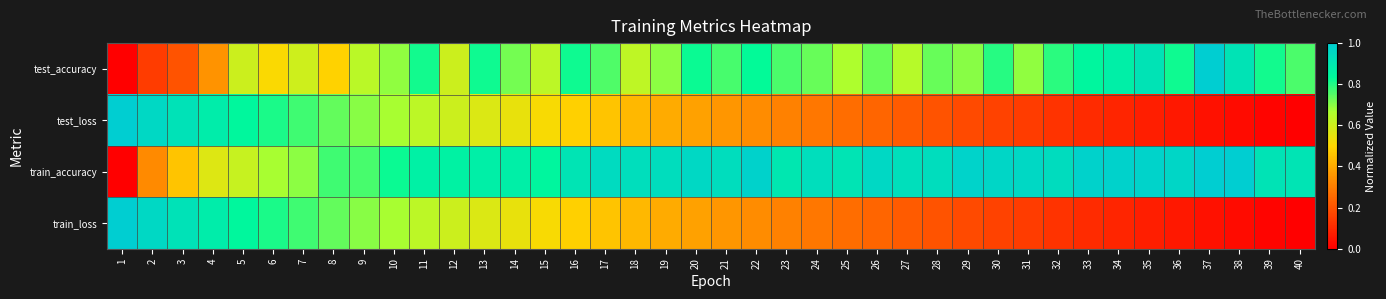

Reading right to left, extract all data points from this chart.

test_accuracy: 40=0.8	39=0.8	38=0.9	37=1.0	36=0.8	35=0.9	34=0.9	33=0.8	32=0.8	31=0.7	30=0.8	29=0.7	28=0.7	27=0.6	26=0.7	25=0.7	24=0.7	23=0.8	22=0.8	21=0.8	20=0.8	19=0.7	18=0.6	17=0.8	16=0.8	15=0.6	14=0.7	13=0.8	12=0.6	11=0.8	10=0.7	9=0.6	8=0.5	7=0.6	6=0.5	5=0.6	4=0.3	3=0.2	2=0.1	1=0.0
test_loss: 40=0.0	39=0.0	38=0.0	37=0.0	36=0.1	35=0.1	34=0.1	33=0.1	32=0.1	31=0.1	30=0.2	29=0.2	28=0.2	27=0.2	26=0.2	25=0.3	24=0.3	23=0.3	22=0.3	21=0.4	20=0.4	19=0.4	18=0.4	17=0.5	16=0.5	15=0.5	14=0.5	13=0.6	12=0.6	11=0.6	10=0.7	9=0.7	8=0.7	7=0.8	6=0.8	5=0.8	4=0.9	3=0.9	2=1.0	1=1.0
train_accuracy: 40=0.9	39=0.9	38=1.0	37=1.0	36=1.0	35=1.0	34=1.0	33=1.0	32=0.9	31=1.0	30=1.0	29=1.0	28=0.9	27=0.9	26=1.0	25=0.9	24=0.9	23=0.9	22=1.0	21=0.9	20=1.0	19=0.9	18=0.9	17=0.9	16=0.9	15=0.8	14=0.9	13=0.9	12=0.9	11=0.9	10=0.8	9=0.8	8=0.8	7=0.7	6=0.7	5=0.6	4=0.6	3=0.5	2=0.3	1=0.0
train_loss: 40=0.0	39=0.0	38=0.0	37=0.0	36=0.1	35=0.1	34=0.1	33=0.1	32=0.1	31=0.1	30=0.2	29=0.2	28=0.2	27=0.2	26=0.2	25=0.3	24=0.3	23=0.3	22=0.3	21=0.4	20=0.4	19=0.4	18=0.4	17=0.5	16=0.5	15=0.5	14=0.5	13=0.6	12=0.6	11=0.6	10=0.7	9=0.7	8=0.7	7=0.8	6=0.8	5=0.8	4=0.9	3=0.9	2=1.0	1=1.0